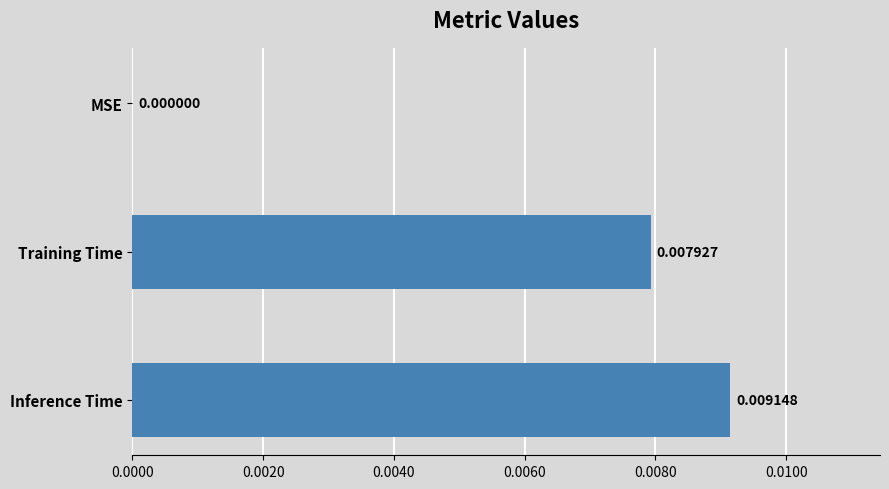

At which category does the chart reach its peak across all series?

Inference Time